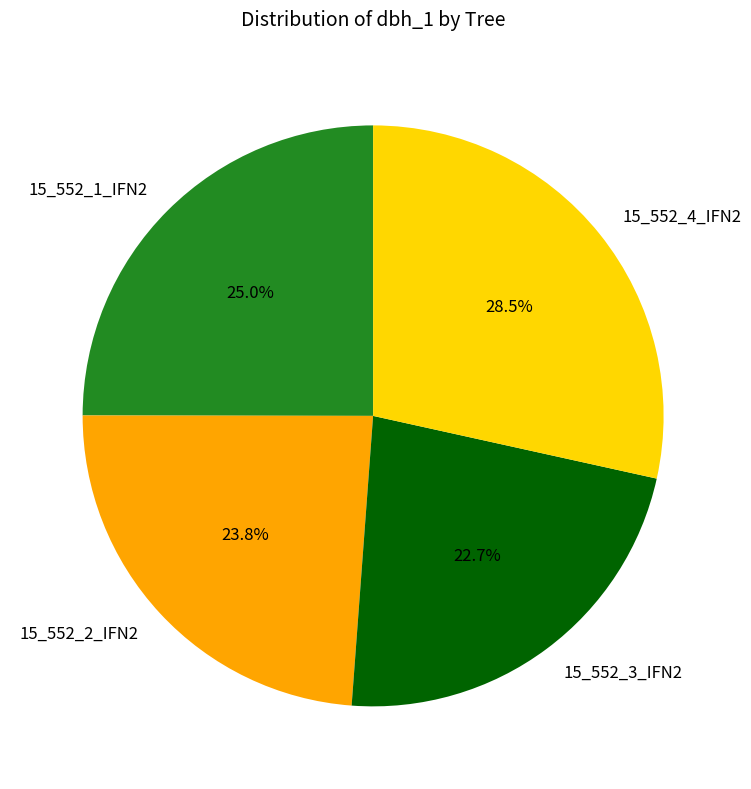

Combined, do 15_552_2_IFN2 and 15_552_3_IFN2 account for over 50%?

No